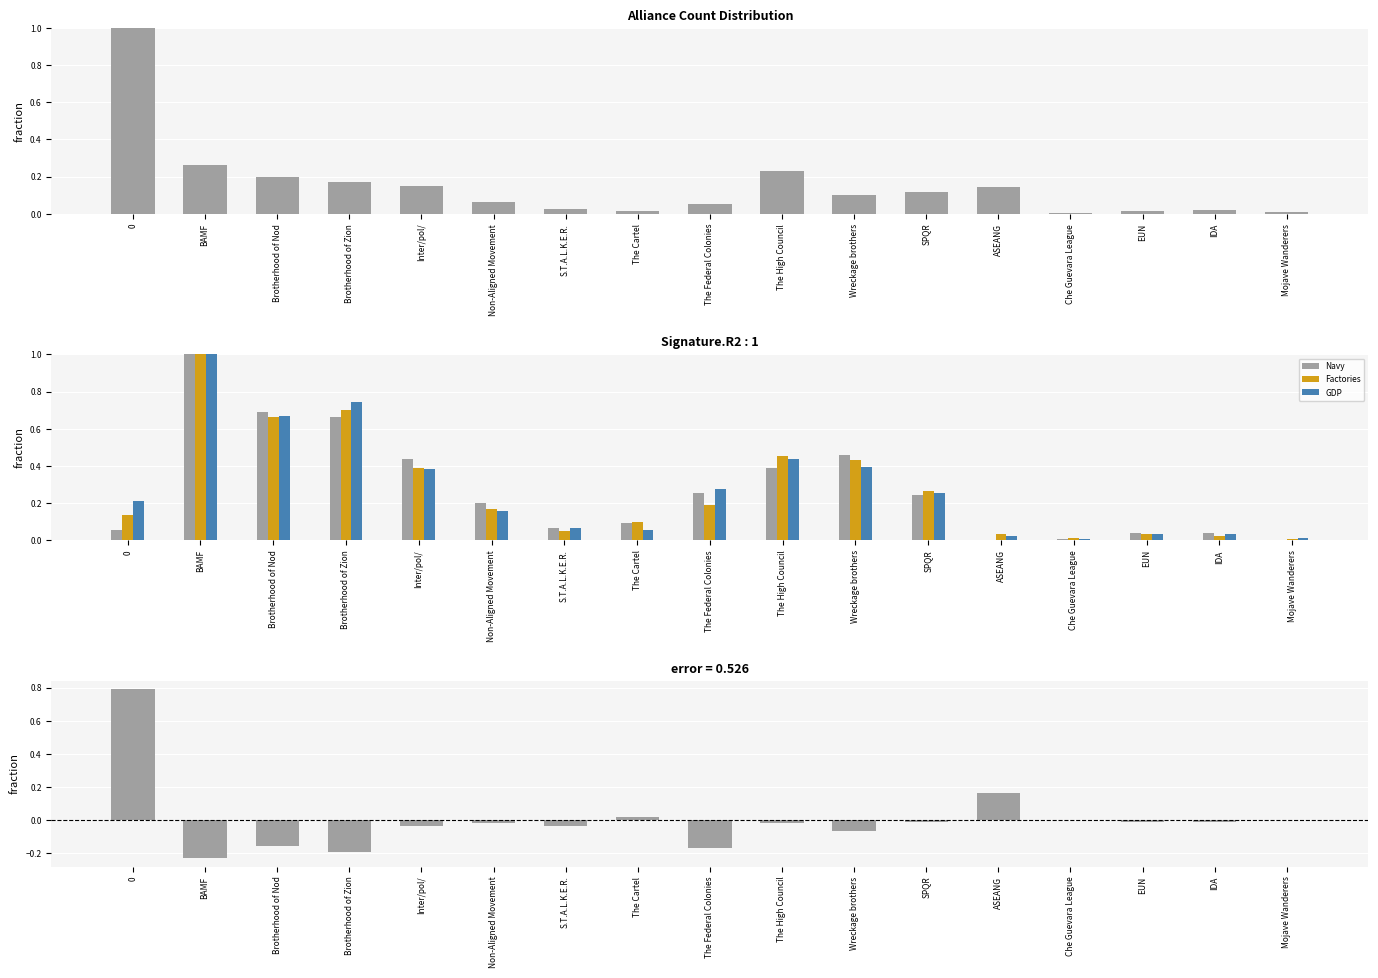

Reading right to left, extract all data points from this chart.

Count: Mojave Wanderers=0.0	IDA=0.0	EUN=0.0	Che Guevara League=0.0	ASEANG=0.1	SPQR=0.1	Wreckage brothers=0.1	The High Council=0.2	The Federal Colonies=0.1	The Cartel=0.0	S.T.A.L.K.E.R.=0.0	Non-Aligned Movement=0.1	Inter/pol/=0.1	Brotherhood of Zion=0.2	Brotherhood of Nod=0.2	BAMF=0.3	0=1.0
Navy: Mojave Wanderers=0.0	IDA=0.0	EUN=0.0	Che Guevara League=0.0	ASEANG=0.0	SPQR=0.2	Wreckage brothers=0.5	The High Council=0.4	The Federal Colonies=0.3	The Cartel=0.1	S.T.A.L.K.E.R.=0.1	Non-Aligned Movement=0.2	Inter/pol/=0.4	Brotherhood of Zion=0.7	Brotherhood of Nod=0.7	BAMF=1.0	0=0.1
Factories: Mojave Wanderers=0.0	IDA=0.0	EUN=0.0	Che Guevara League=0.0	ASEANG=0.0	SPQR=0.3	Wreckage brothers=0.4	The High Council=0.5	The Federal Colonies=0.2	The Cartel=0.1	S.T.A.L.K.E.R.=0.0	Non-Aligned Movement=0.2	Inter/pol/=0.4	Brotherhood of Zion=0.7	Brotherhood of Nod=0.7	BAMF=1.0	0=0.1
GDP: Mojave Wanderers=0.0	IDA=0.0	EUN=0.0	Che Guevara League=0.0	ASEANG=0.0	SPQR=0.3	Wreckage brothers=0.4	The High Council=0.4	The Federal Colonies=0.3	The Cartel=0.1	S.T.A.L.K.E.R.=0.1	Non-Aligned Movement=0.2	Inter/pol/=0.4	Brotherhood of Zion=0.7	Brotherhood of Nod=0.7	BAMF=1.0	0=0.2
Territory - GDP (normalized): Mojave Wanderers=0.0	IDA=-0.0	EUN=-0.0	Che Guevara League=-0.0	ASEANG=0.2	SPQR=-0.0	Wreckage brothers=-0.1	The High Council=-0.0	The Federal Colonies=-0.2	The Cartel=0.0	S.T.A.L.K.E.R.=-0.0	Non-Aligned Movement=-0.0	Inter/pol/=-0.0	Brotherhood of Zion=-0.2	Brotherhood of Nod=-0.2	BAMF=-0.2	0=0.8